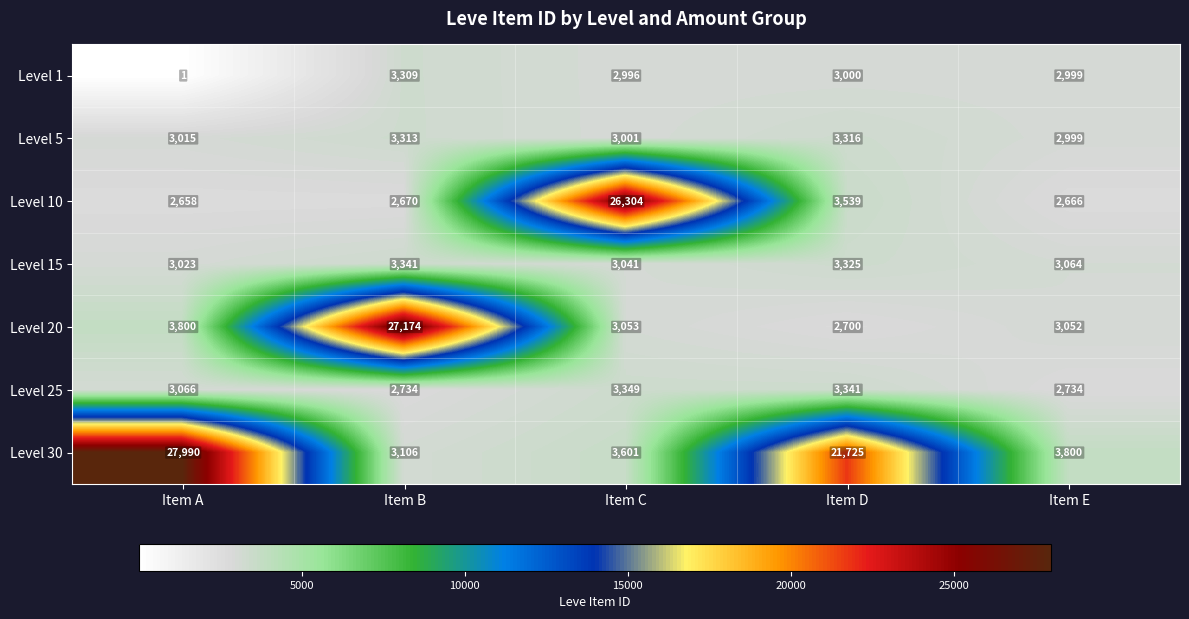

At which label is Level 30 closest to 15548?

Item D